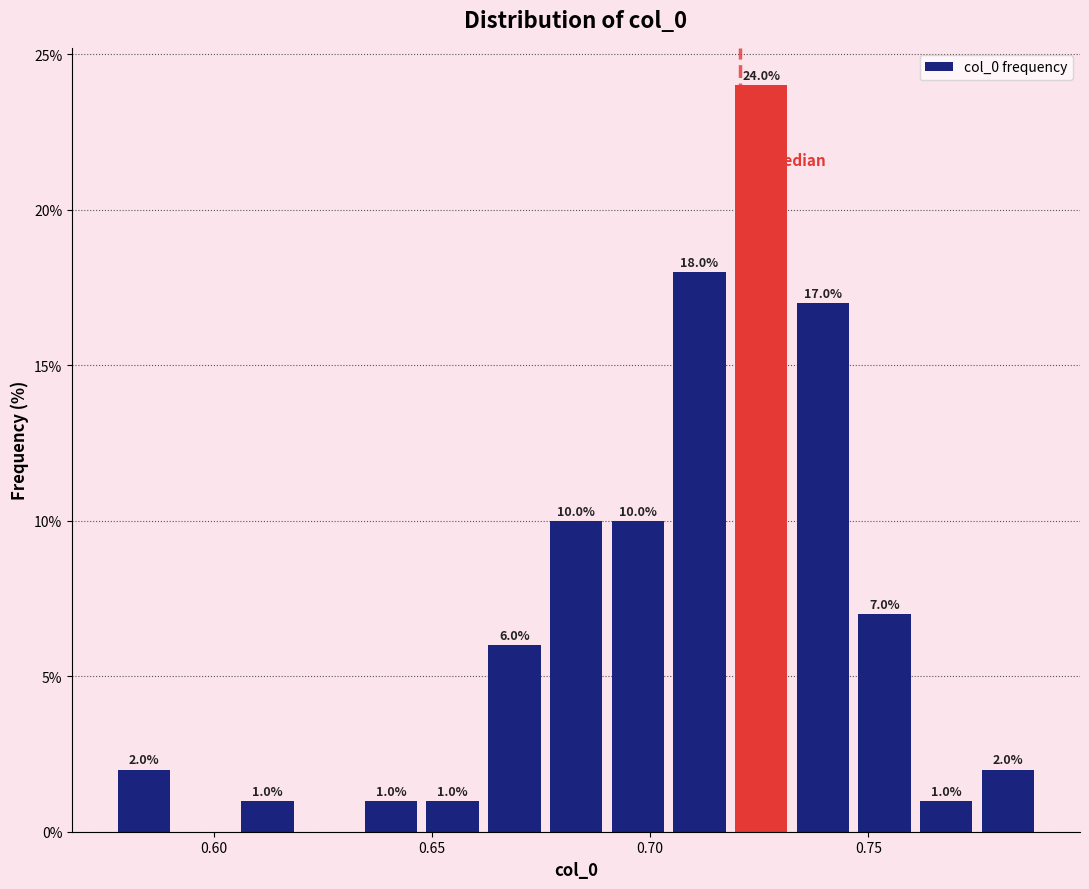

Around what value on the x-axis is the tallest bar? Give the approximate position of its centre, as read against the axis.

0.725